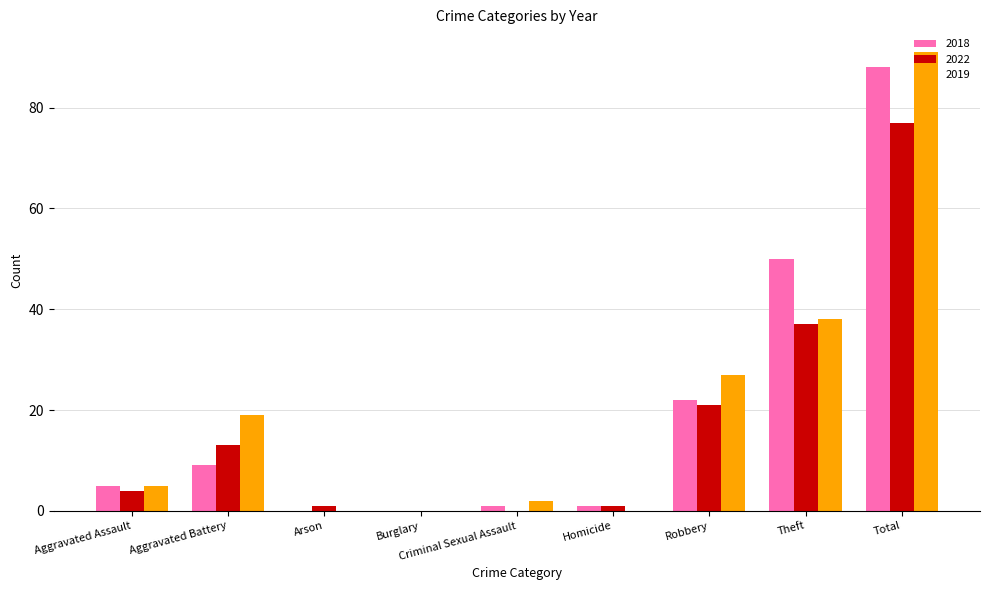

What is the total value across all series at Criminal Sexual Assault?

3